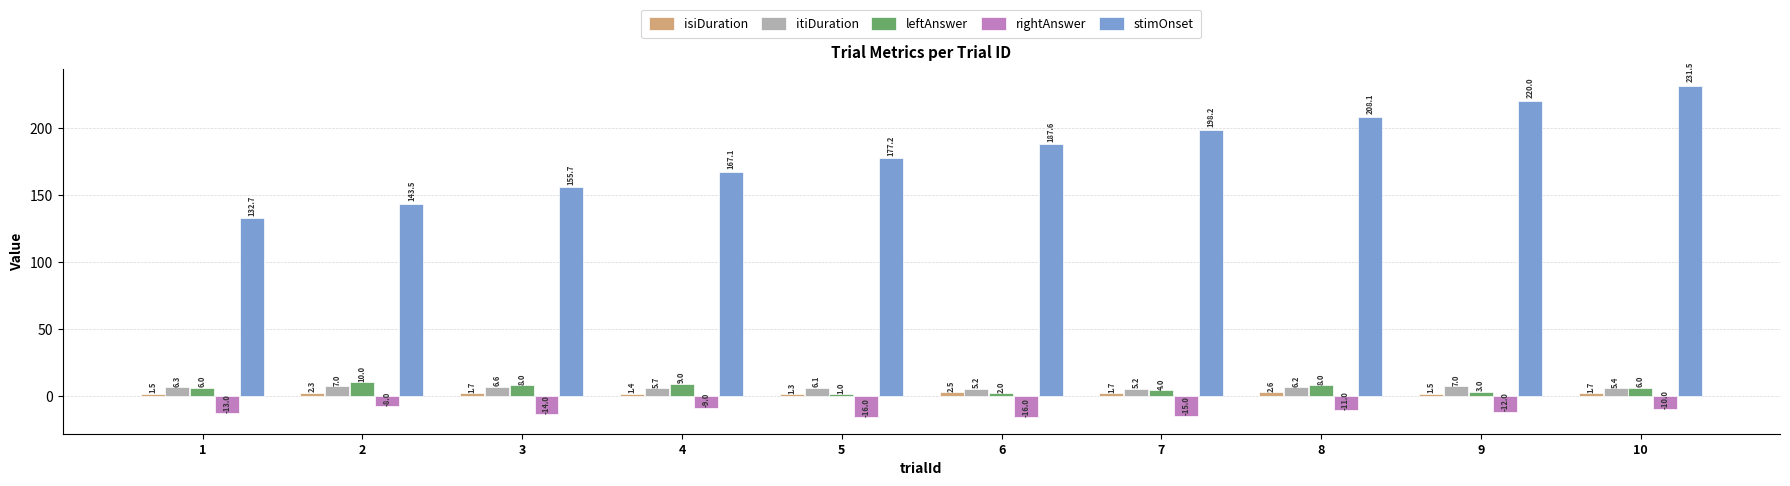

Does the chart contain any negative values?

Yes